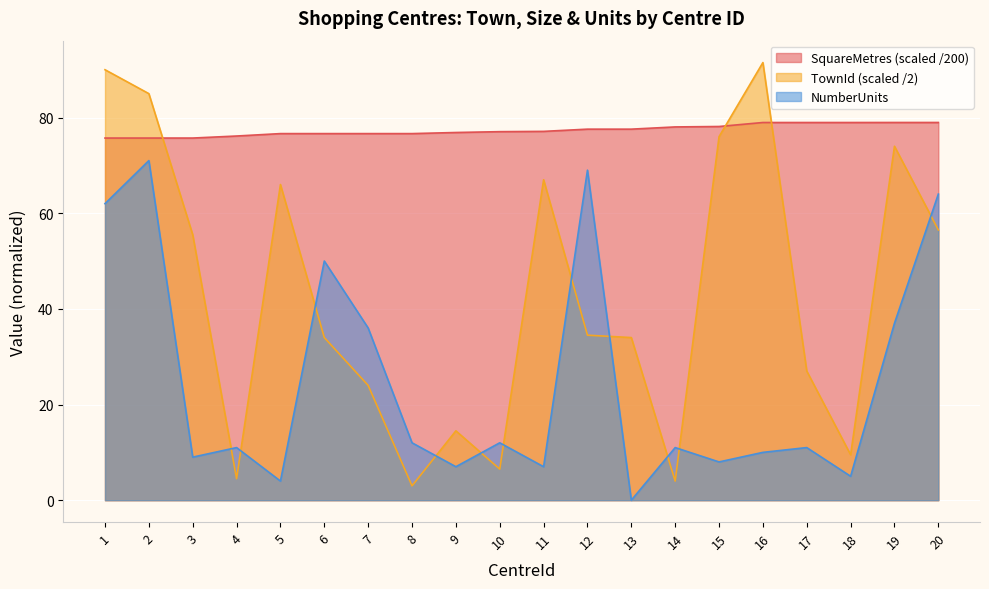

What is the average value of the NumberUnits series?

24.8